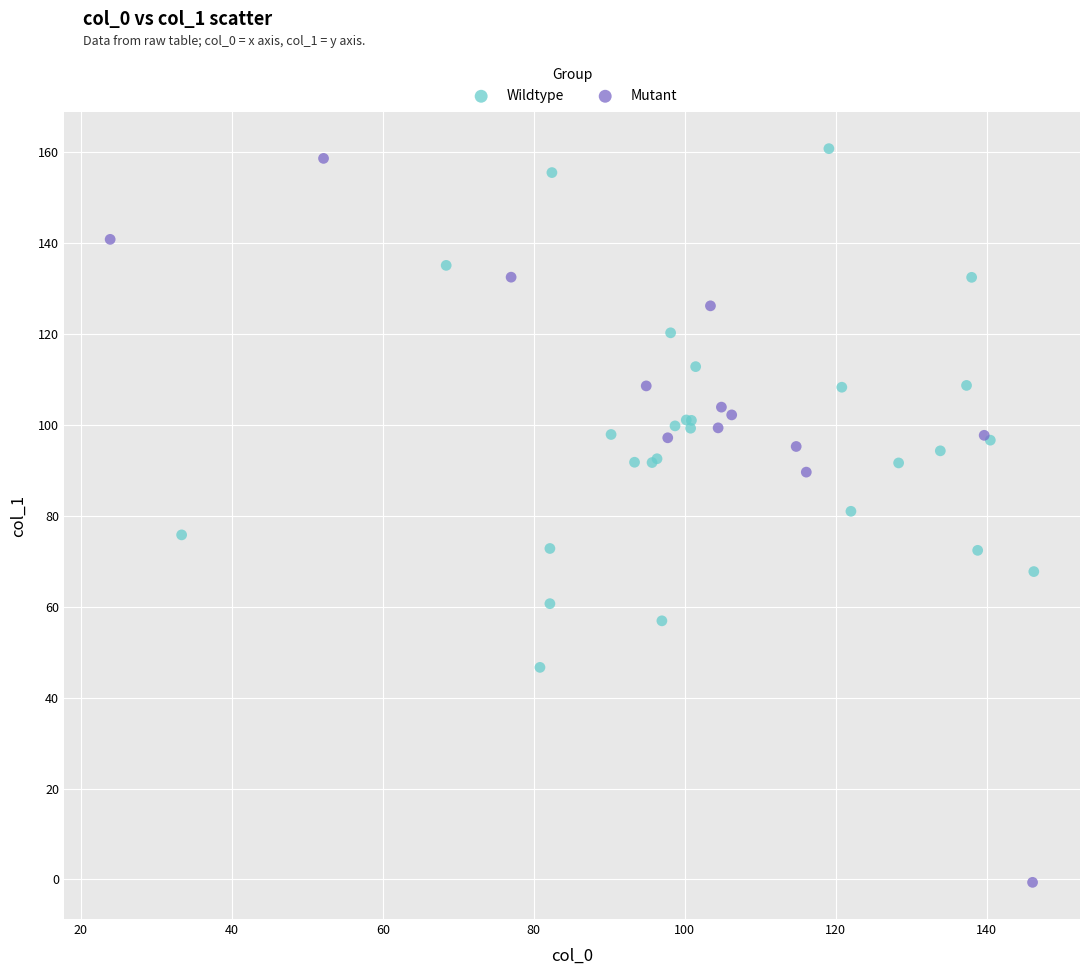

Which series has the widest spread of Y values?

Mutant